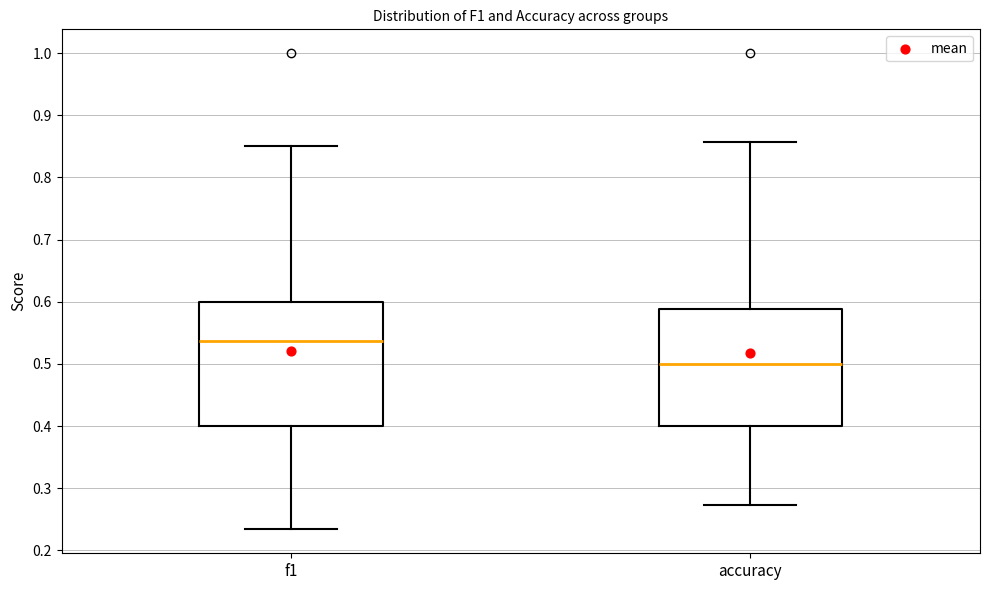

Where is the upper edge of the box for f1 on the y-axis? The values are not printed on the chart, so give them approximately, as read against the axis.

0.60